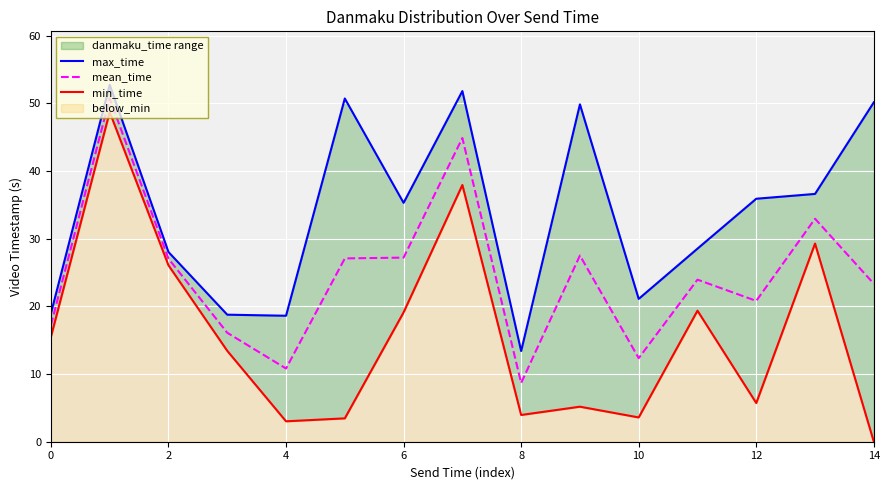

What is the approximate value of mean_time at 6?

27.2